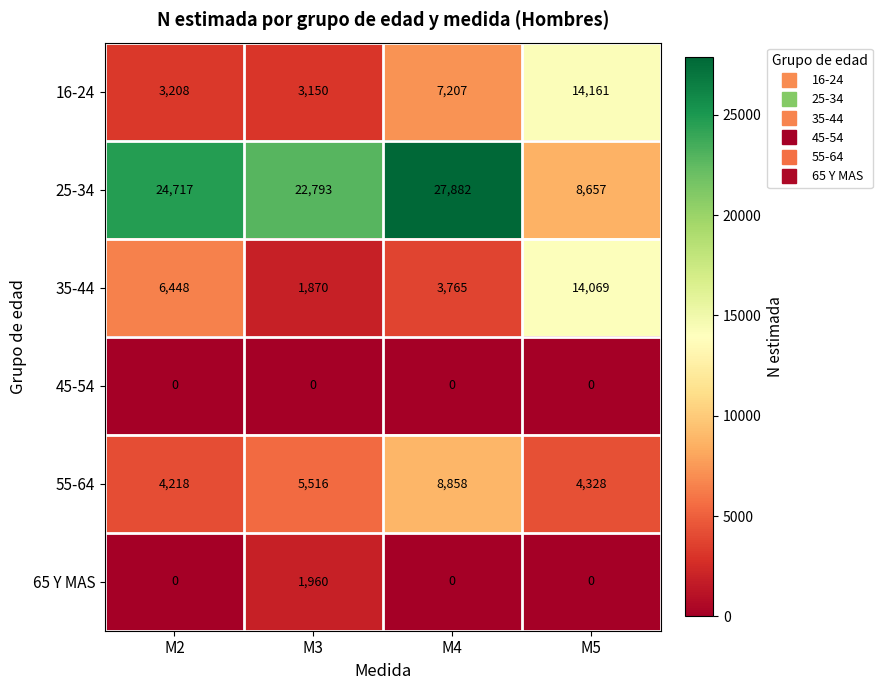

Which series has the largest range (max minus min)?

25-34